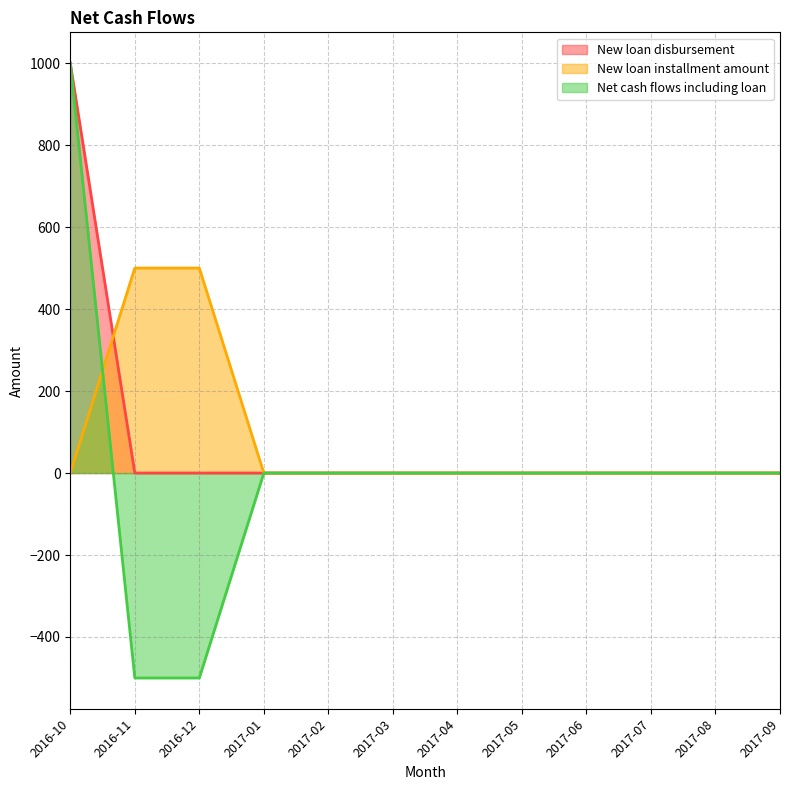

Does the chart display data point markers on the line(s)?

No